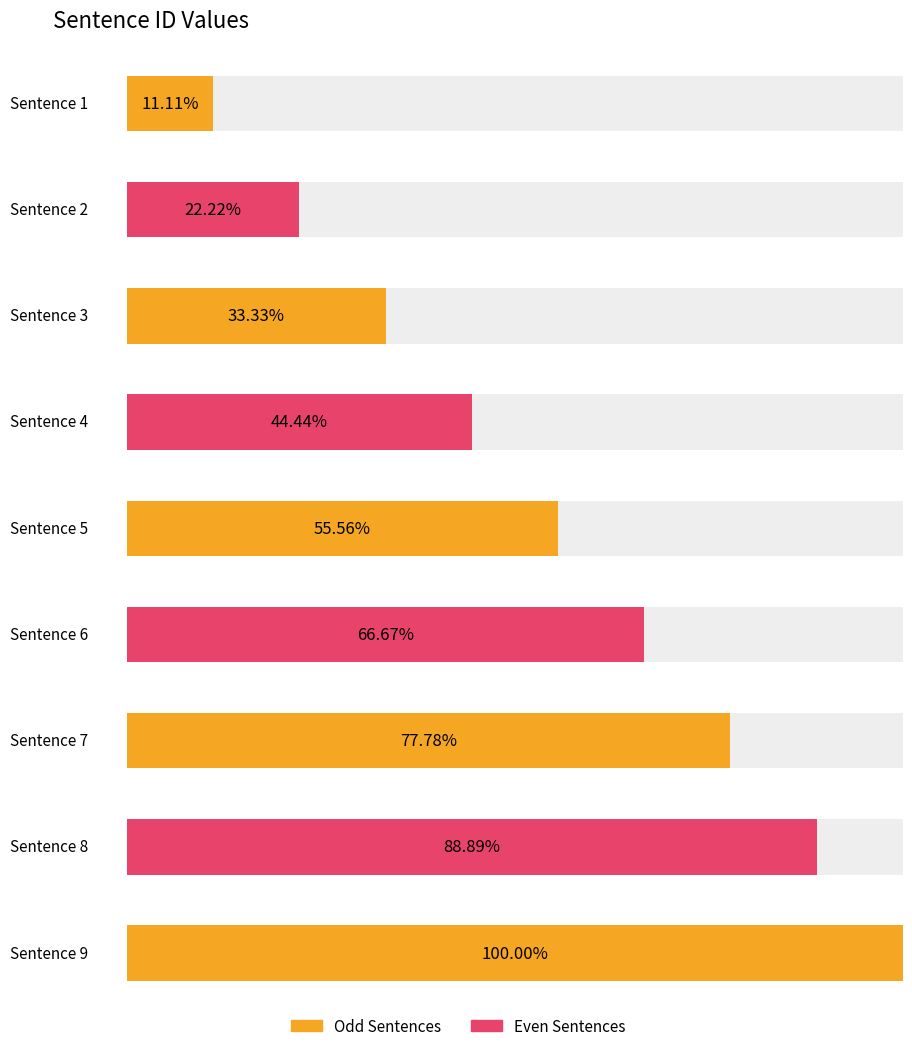

What is the difference between the second highest and second lowest values?

6